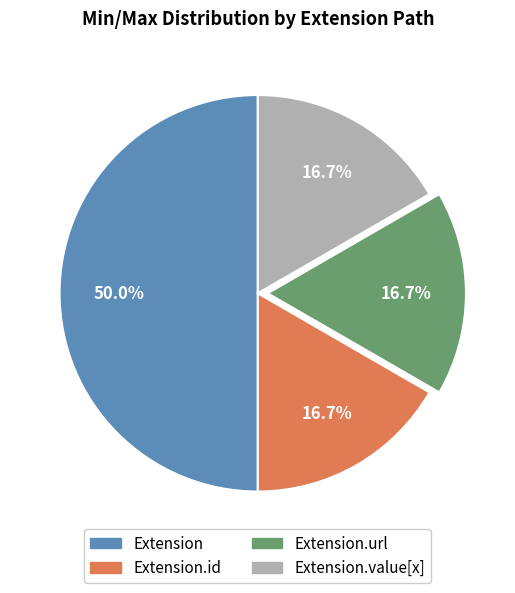

Count the number of slices in the pie.

4